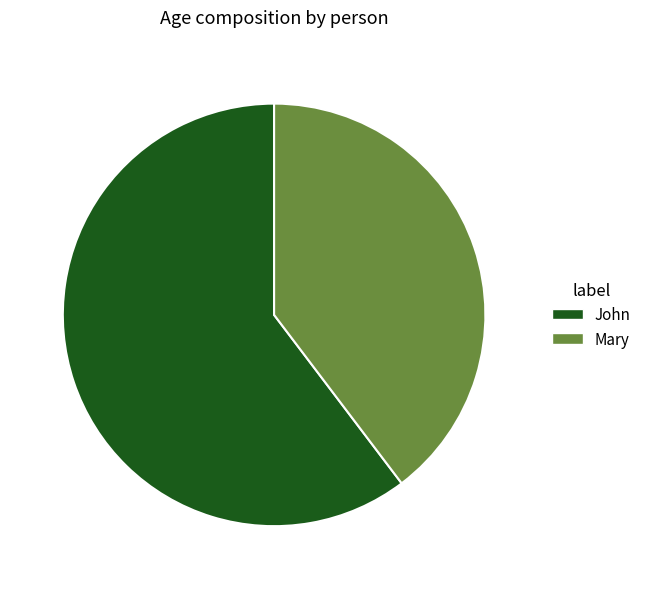

How many slices are in this pie chart?

2